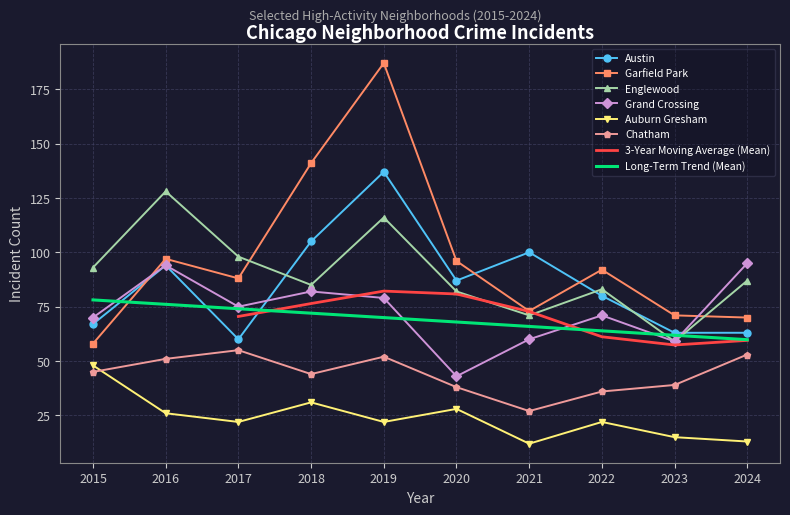

Which series has the largest total across all categories?

Garfield Park